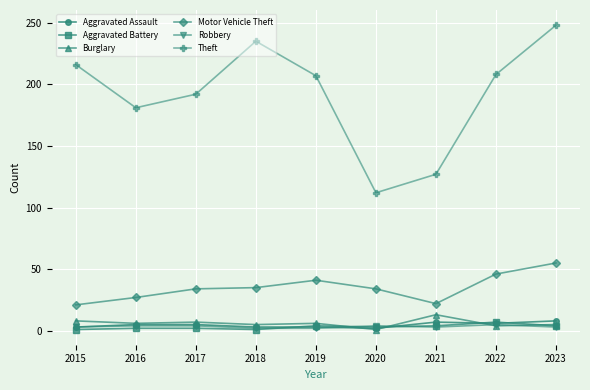

At which category does the chart reach its peak across all series?

2023